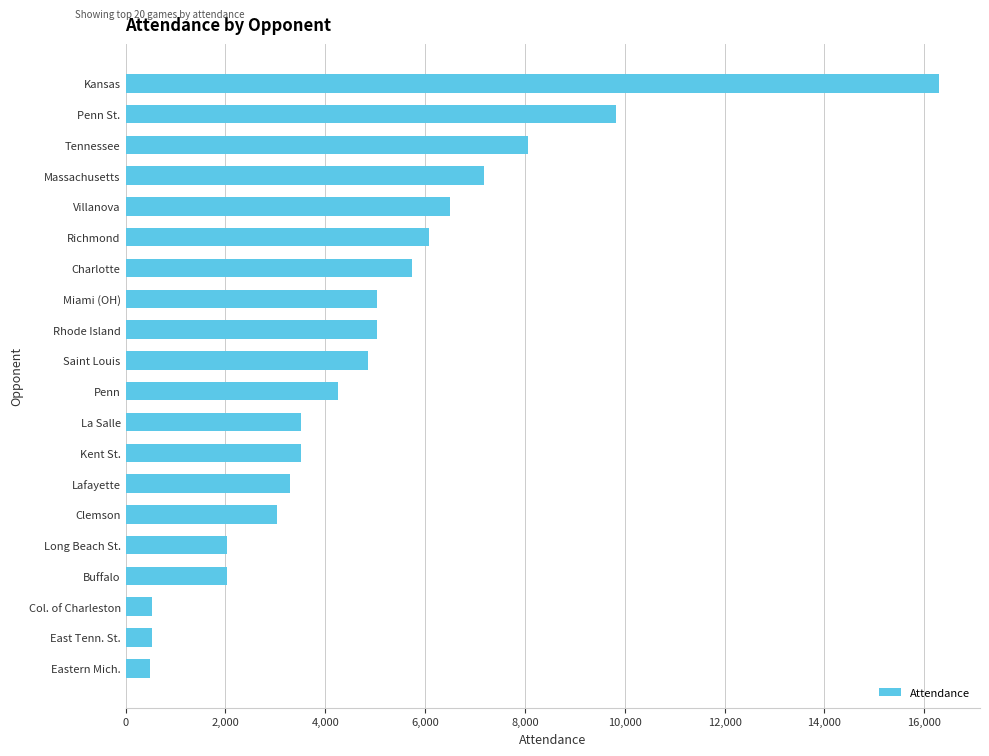

How many values are below 4856?

10